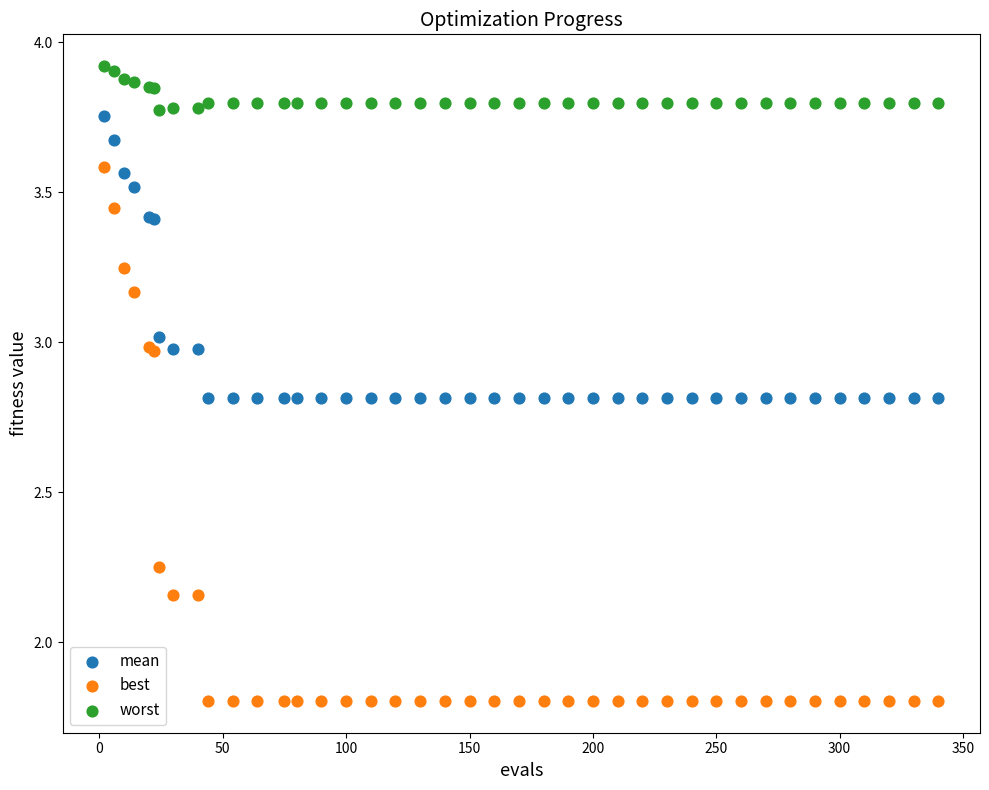

What is the X range (max minus min) for the scatter plot?

338.0